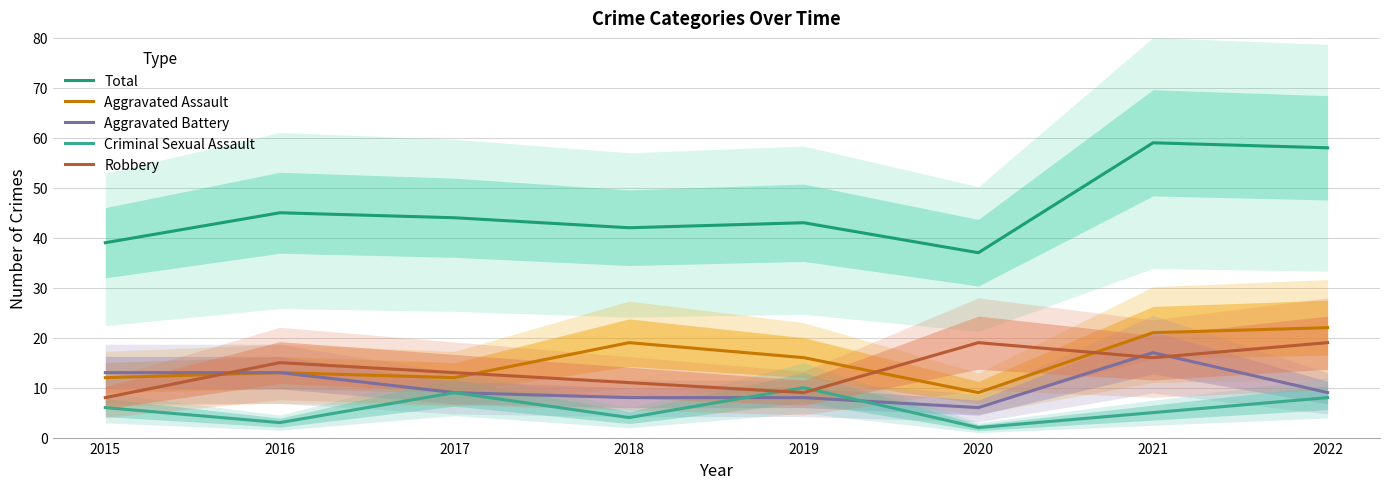

List the series in order of their peak value, highest first.

Total, Aggravated Assault, Robbery, Aggravated Battery, Criminal Sexual Assault